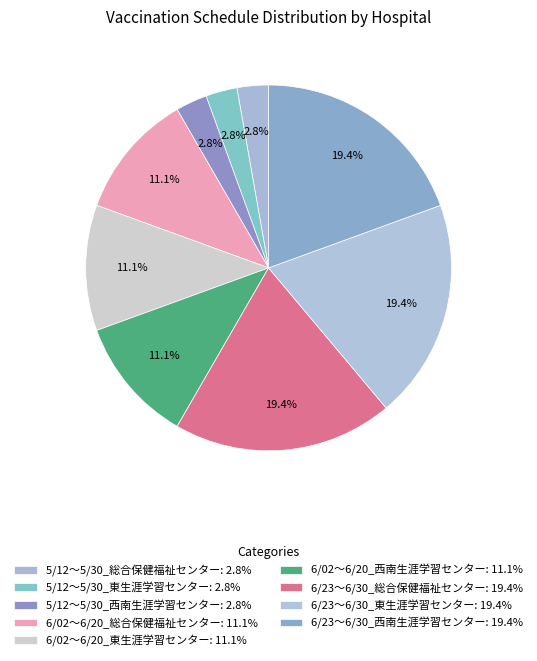

Approximately how many times larger is the value at 5/12～5/30_東生涯学習センター compared to 5/12～5/30_西南生涯学習センター?

1.0